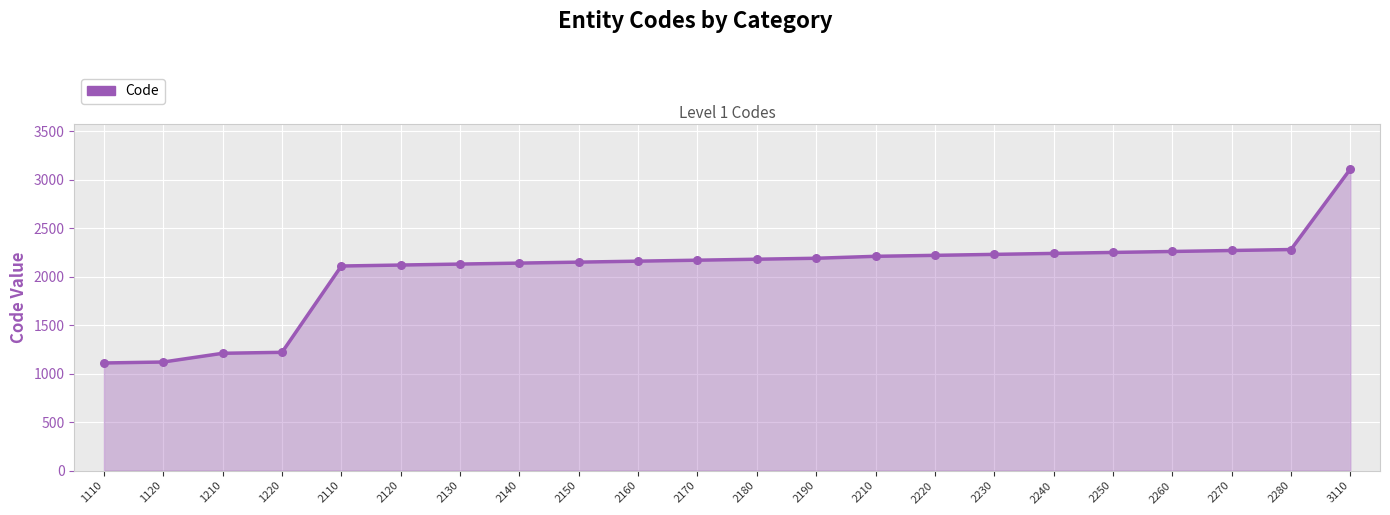

Approximately how many times larger is the value at 2150 compared to 2170?

1.0